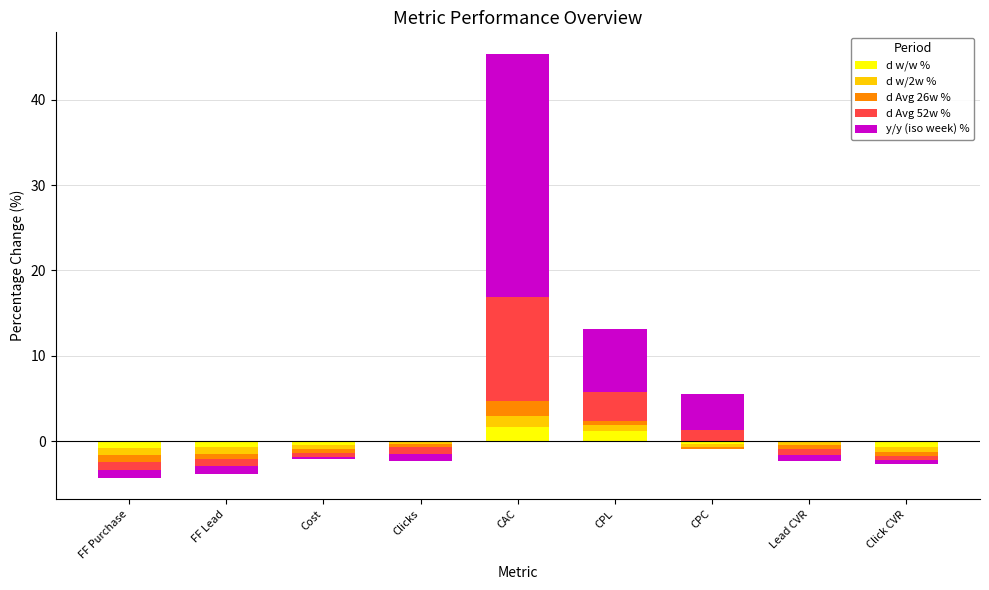

Where is d Avg 52w % nearest to the value 6?

CPL